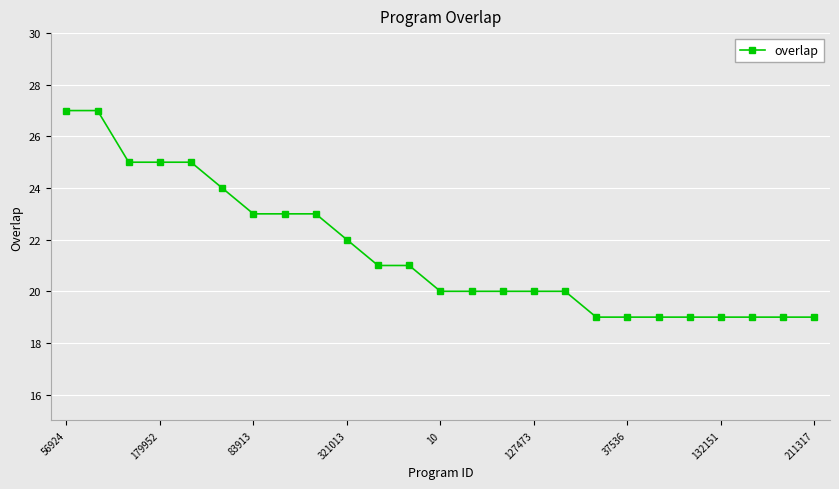

What is the value of the 22nd point from the left?

19